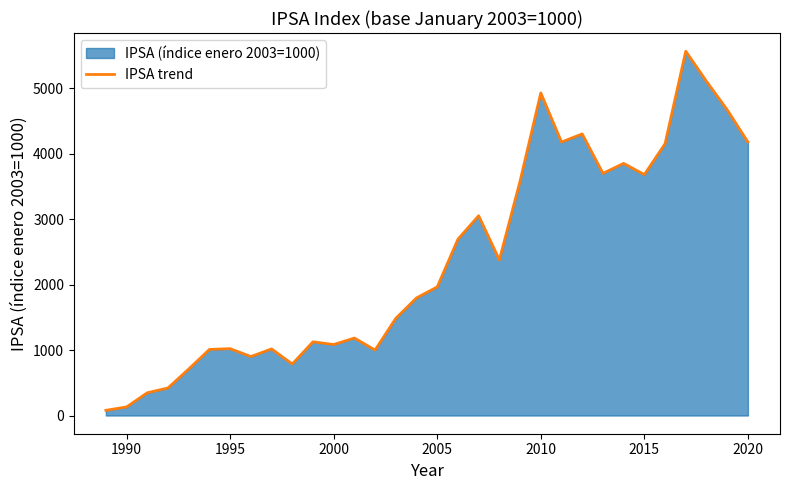

What is the difference between the maximum and second lowest values?

5434.2